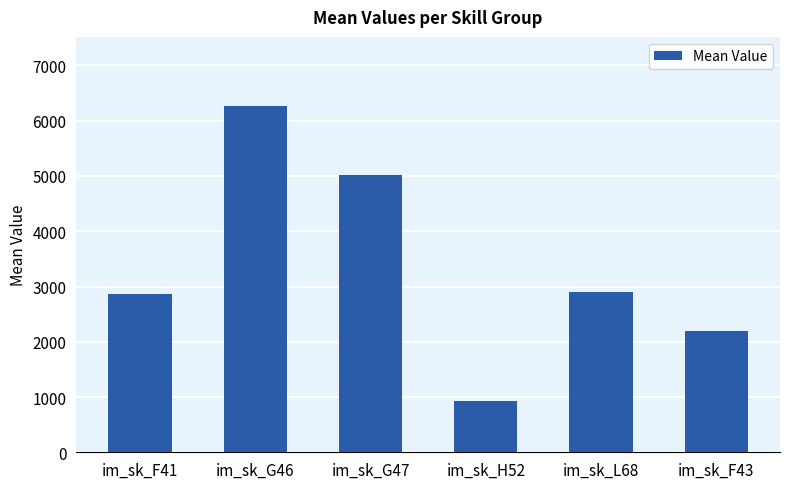

The value at im_sk_L68 is 2898.6. True or false?

True